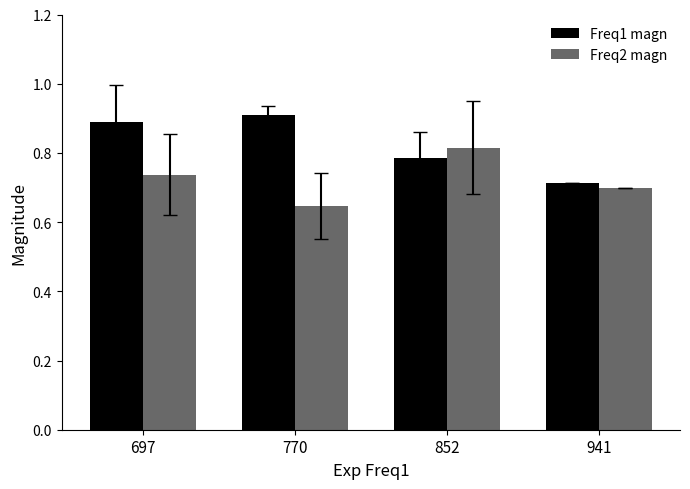

List the labels in order of Freq2 magn value, largest first.

852, 697, 941, 770